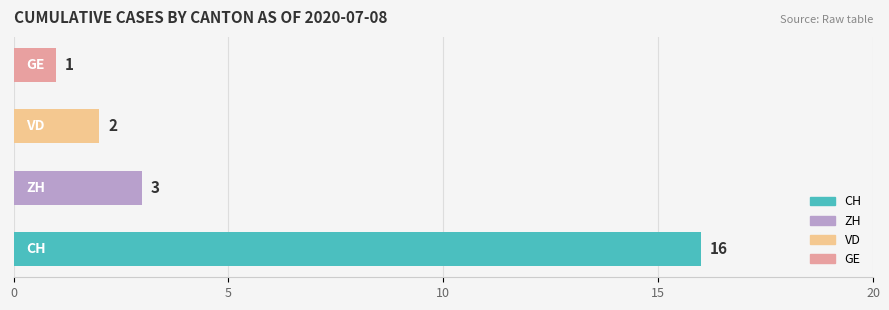

Which category has the highest value across all series?

CH